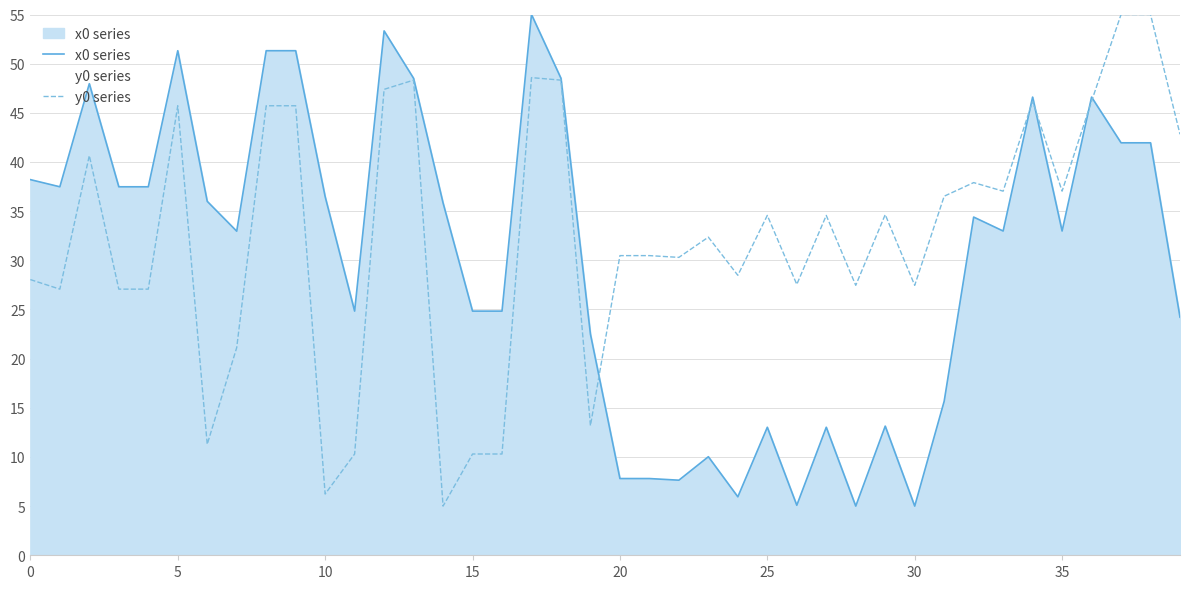

Which has a higher value, 12 or 20?

12